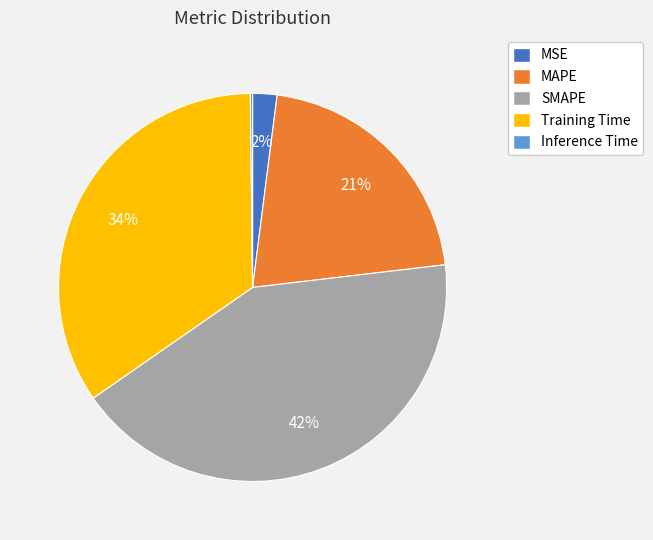

What is the largest slice in the pie chart?

SMAPE